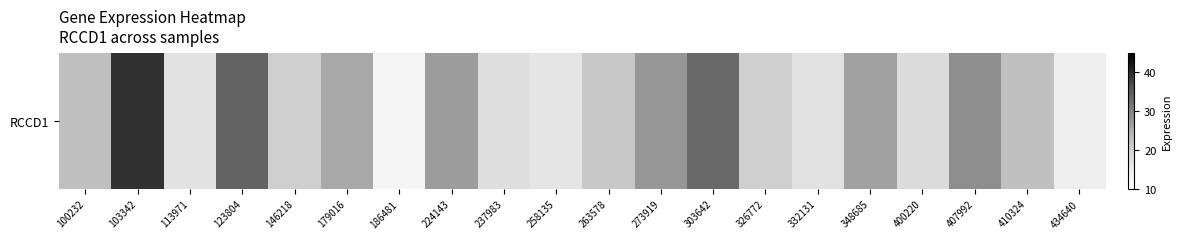

How many values are below 22?

10